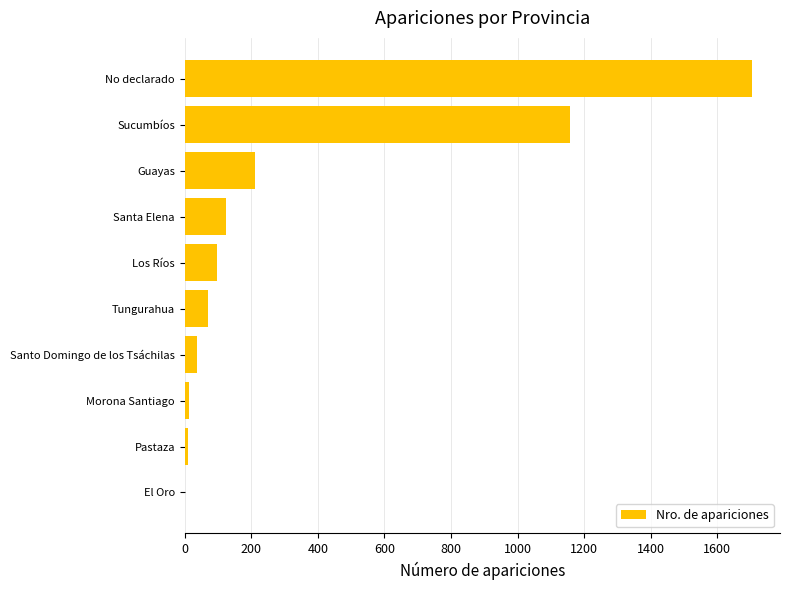

Which has a higher value, Guayas or El Oro?

Guayas